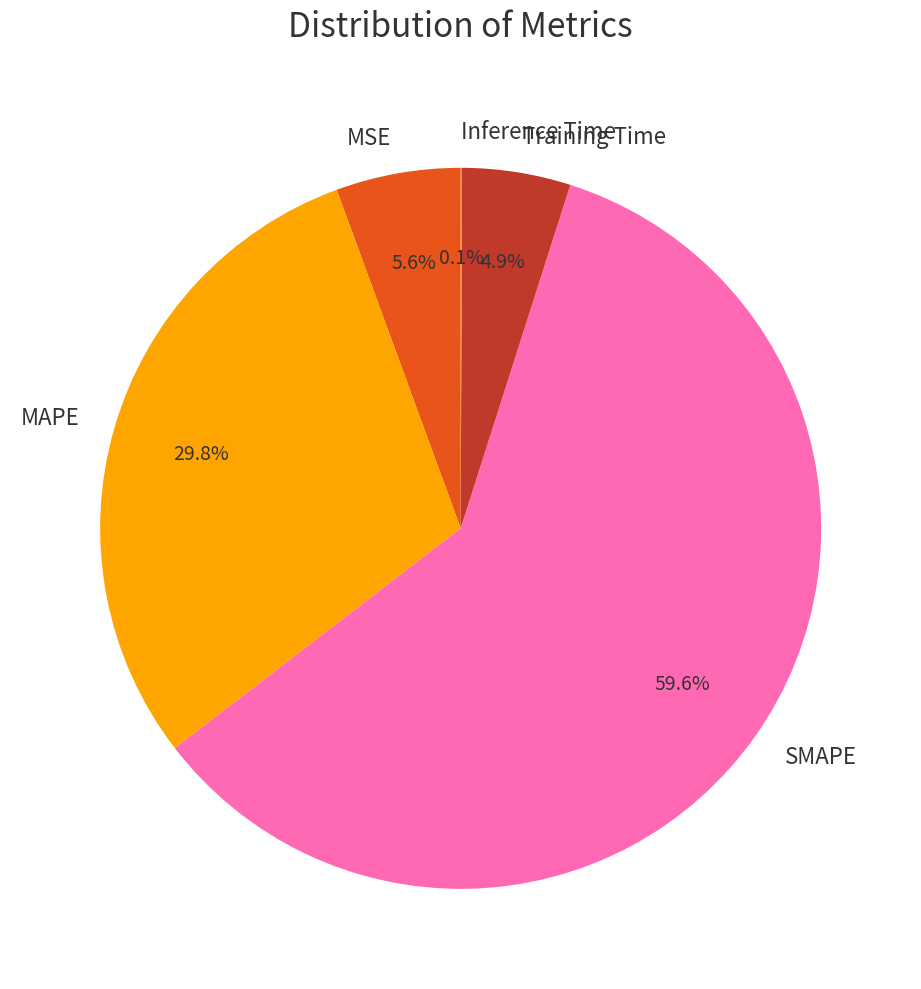

Is there a majority slice in this chart?

Yes